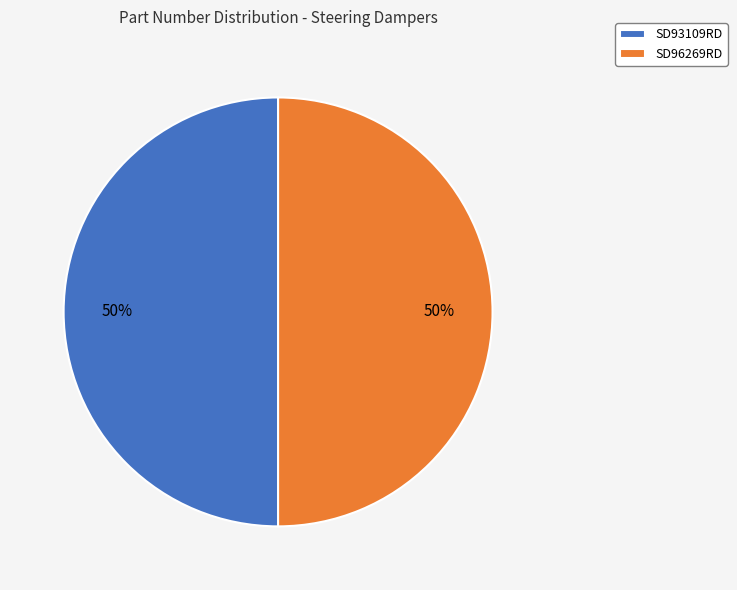

Approximately how many times larger is the value at SD93109RD compared to SD96269RD?

1.0